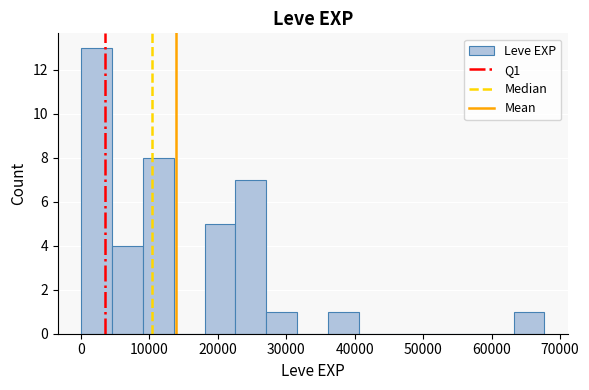

Reading left to right, list every bar in this chart as the range it spans on the x-axis followed by its height. Neither the bar edges nor the heights are printed on the chart, so give them approximately, as read against the axes.

0 to 5000: 13
5000 to 9000: 4
9000 to 14000: 8
14000 to 18000: 0
18000 to 23000: 5
23000 to 27000: 7
27000 to 32000: 1
32000 to 36000: 0
36000 to 41000: 1
41000 to 45000: 0
45000 to 50000: 0
50000 to 54000: 0
54000 to 59000: 0
59000 to 63000: 0
63000 to 68000: 1